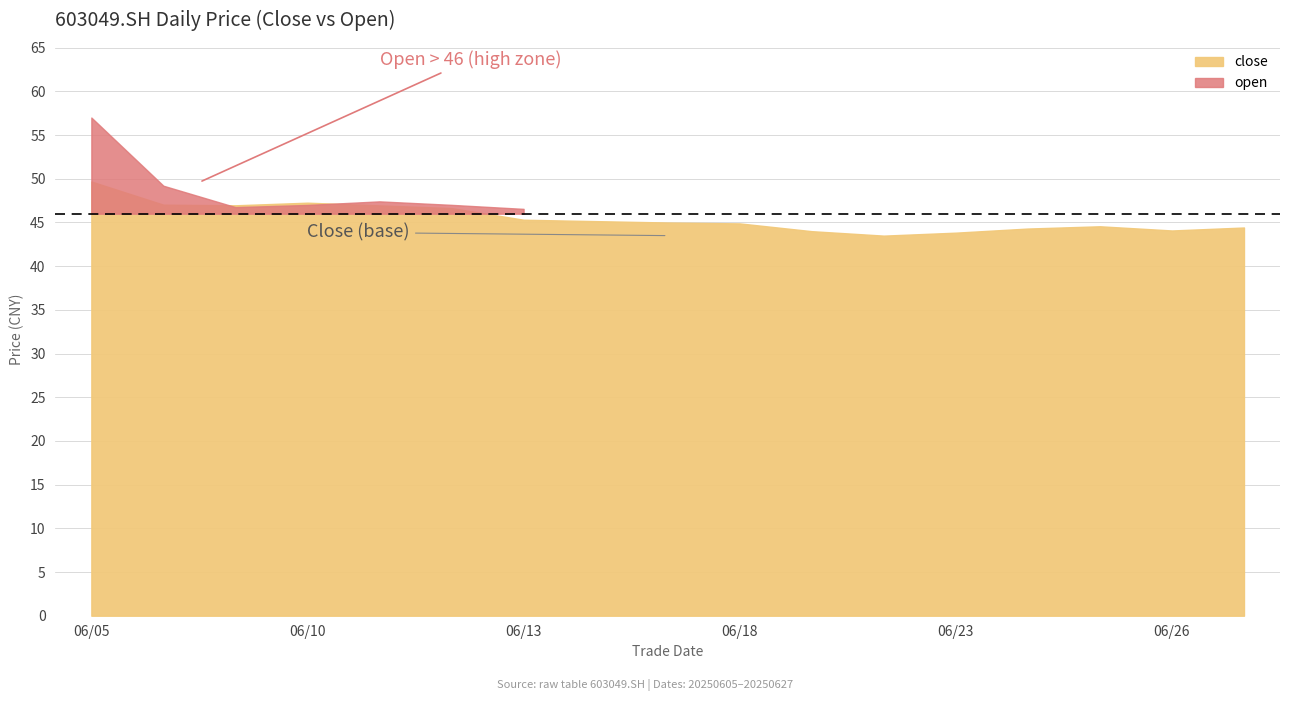

Which series ends up on top after the final intersection of open and close?

close